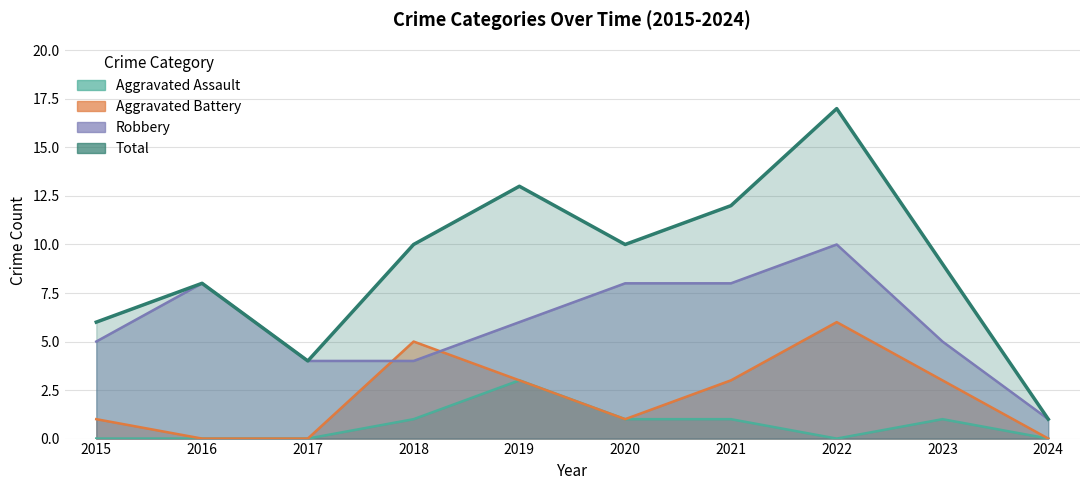

Reading left to right, what are all the values shown in this chart?

Aggravated Assault: 0	0	0	1	3	1	1	0	1	0
Aggravated Battery: 1	0	0	5	3	1	3	6	3	0
Robbery: 5	8	4	4	6	8	8	10	5	1
Total: 6	8	4	10	13	10	12	17	9	1